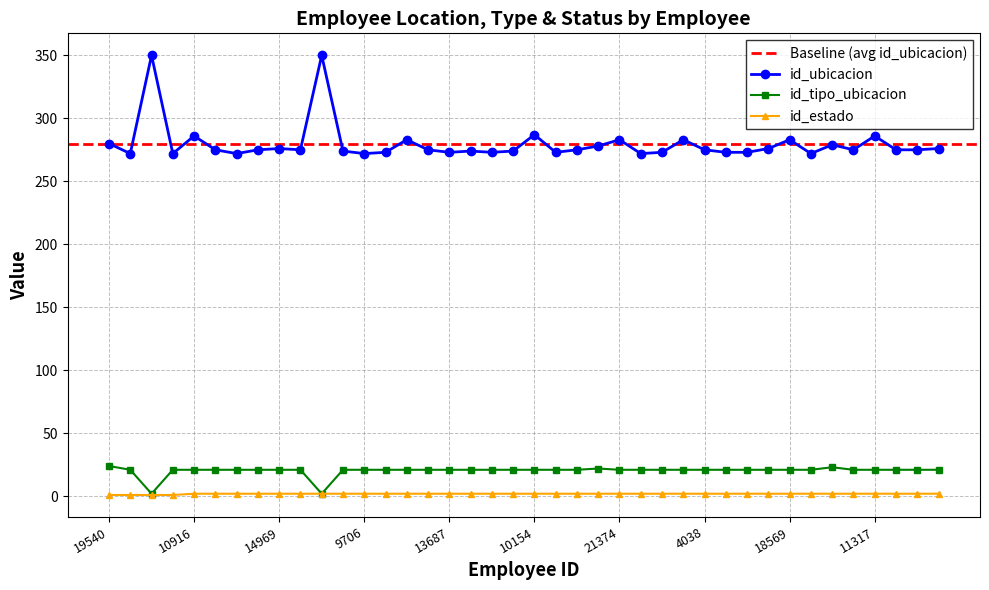

At which label does id_ubicacion first exceed 275?

19540